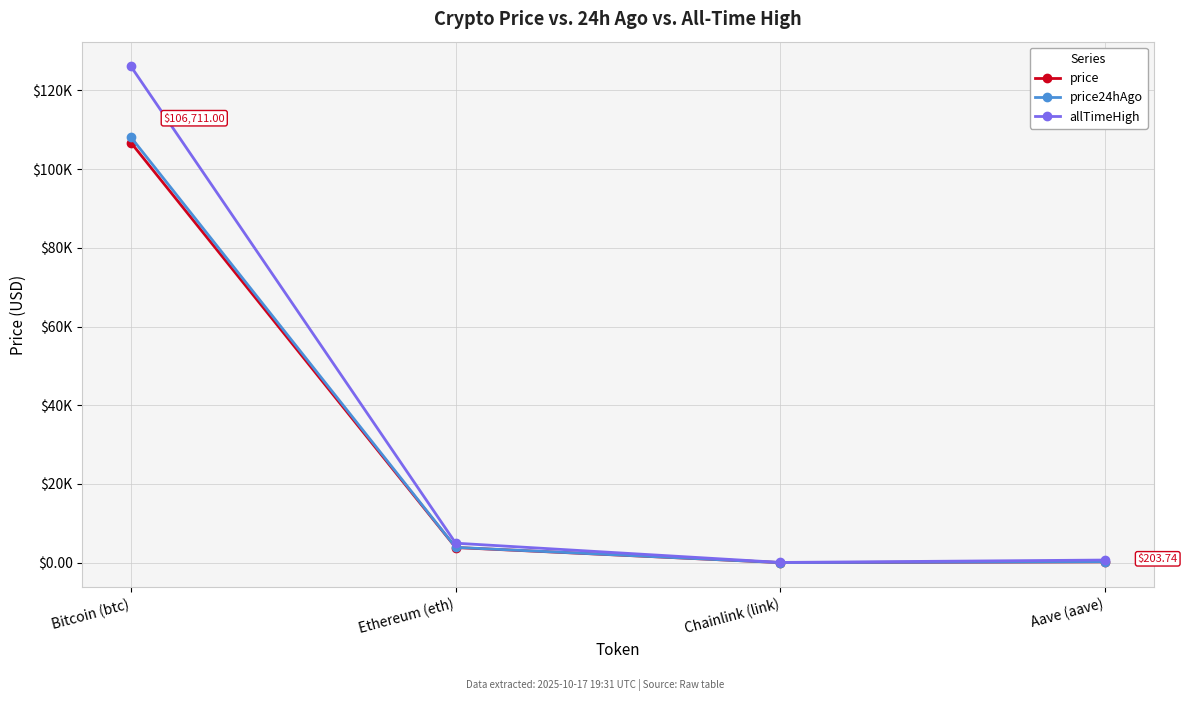

Is this an area chart (filled region under the line)?

No